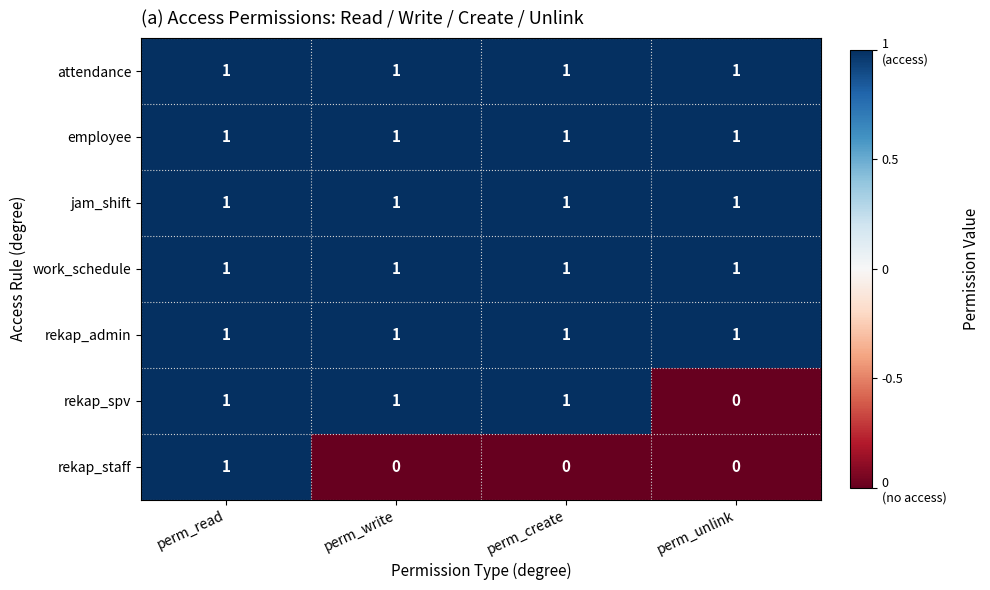

What is the smallest value displayed?

0